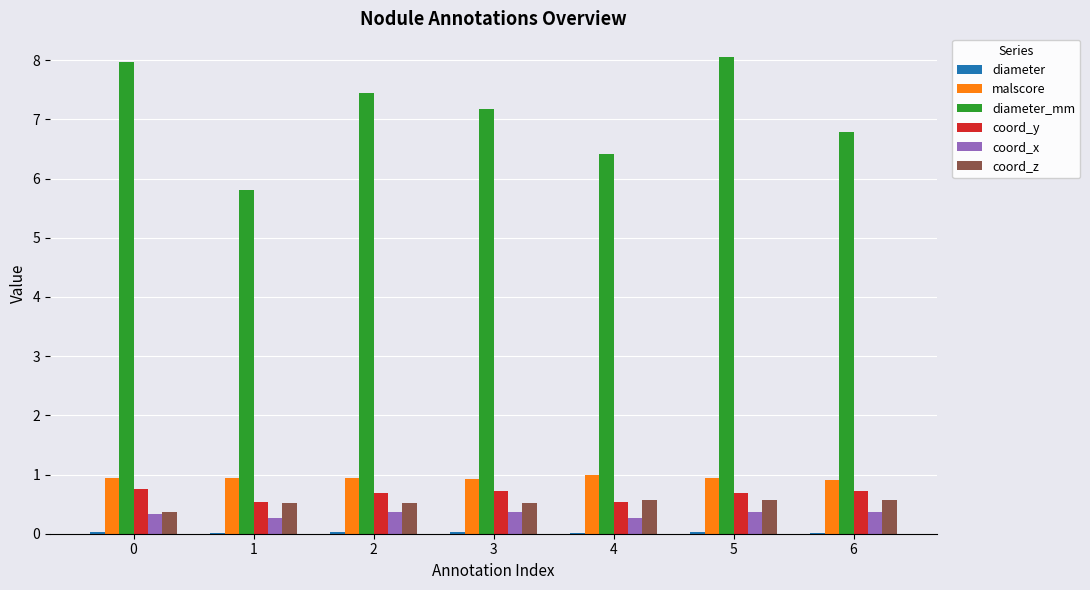

What is the sum of all coord_z values?

3.6